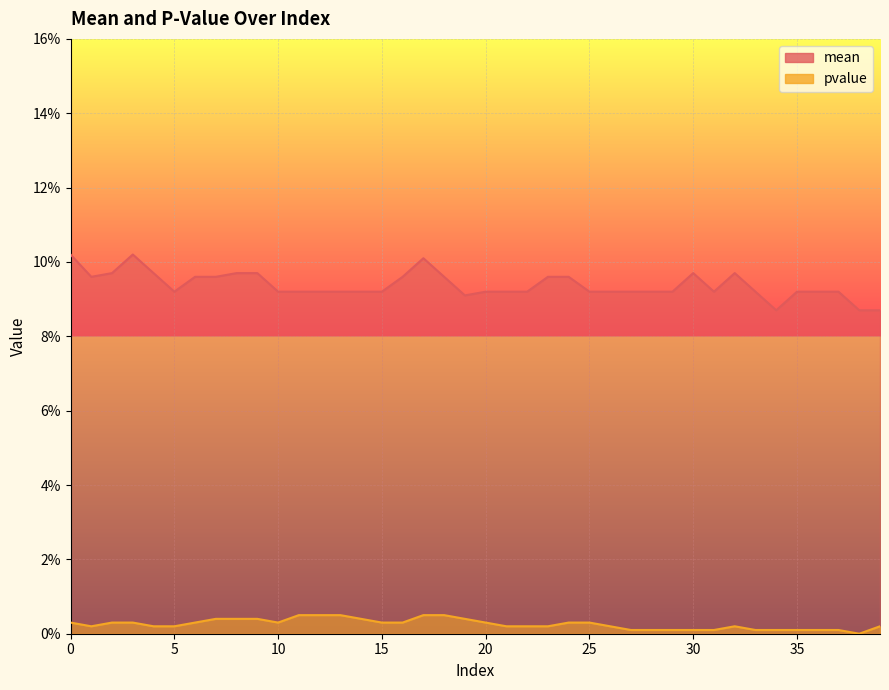

What is the total value across all series at 5?

0.1